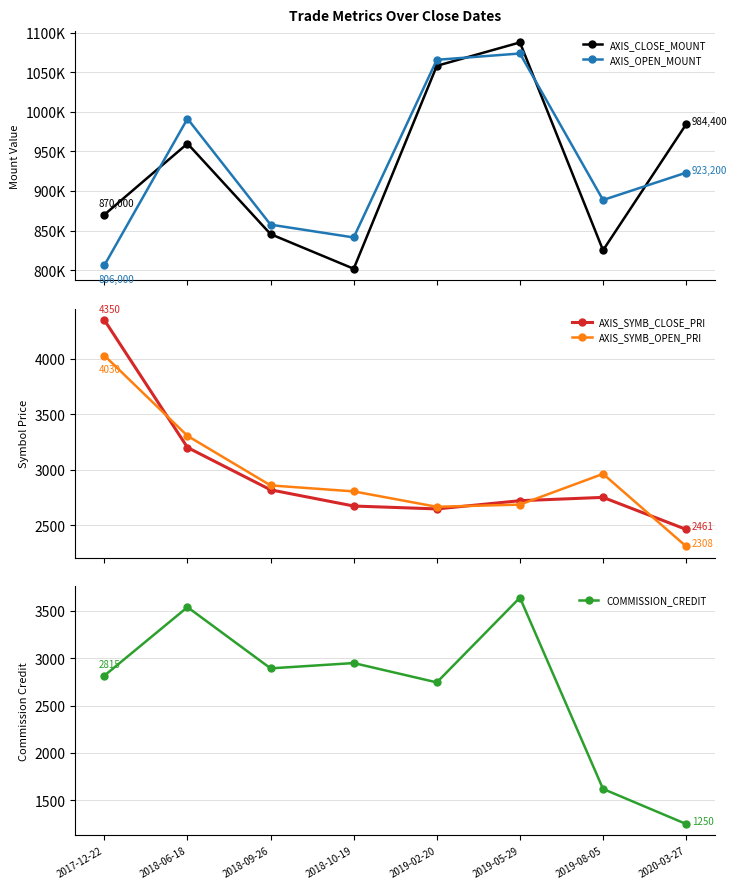

What is the minimum value shown in the chart?

1250